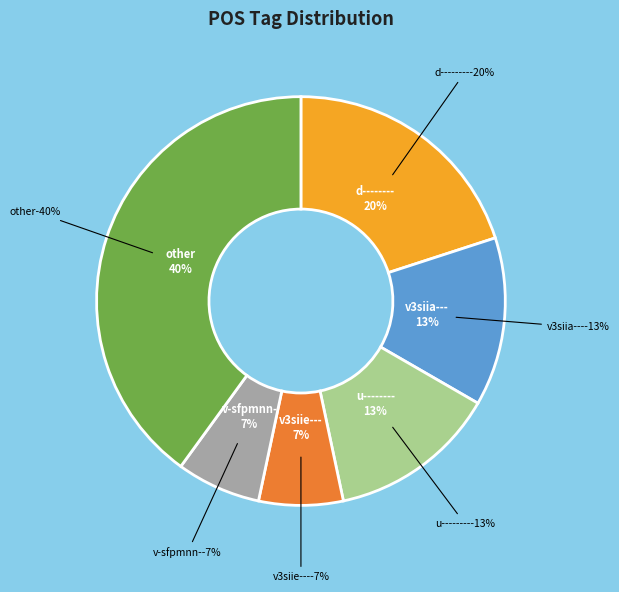

Is v3siie--- the majority of the pie?

No